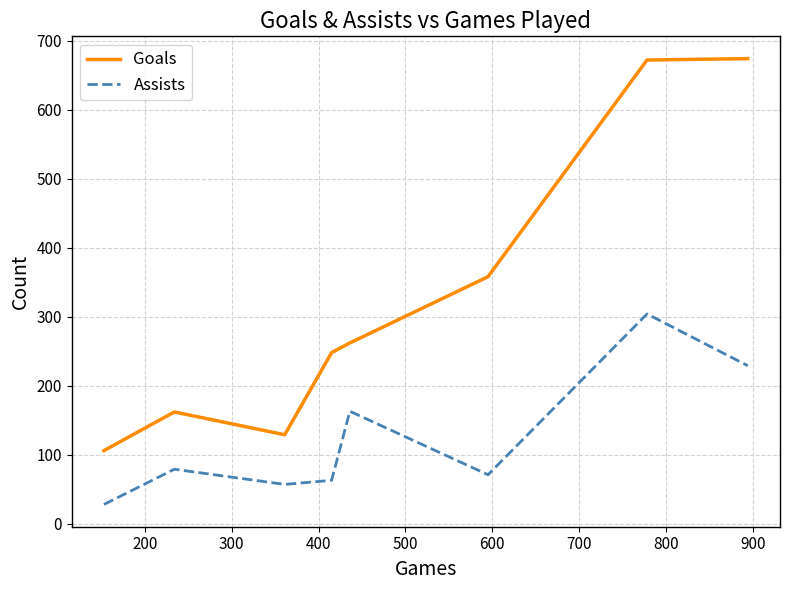

True or false: Assists has more than 2 interior local peaks.

True